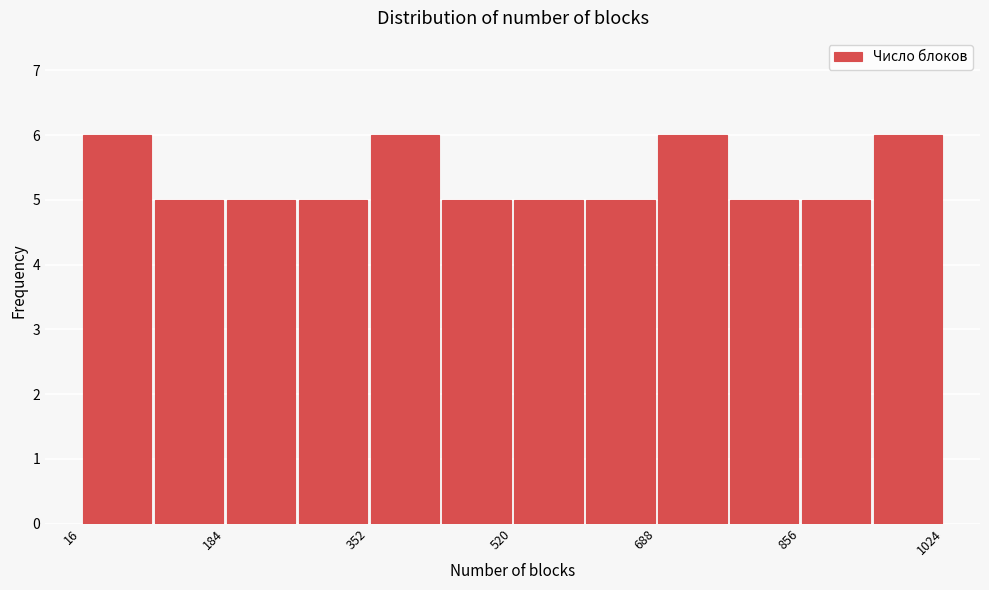

How tall is the bar that spans 268 to 352 on the x-axis? Neither the bar edges nor the heights are printed on the chart, so give them approximately, as read against the axes.

5